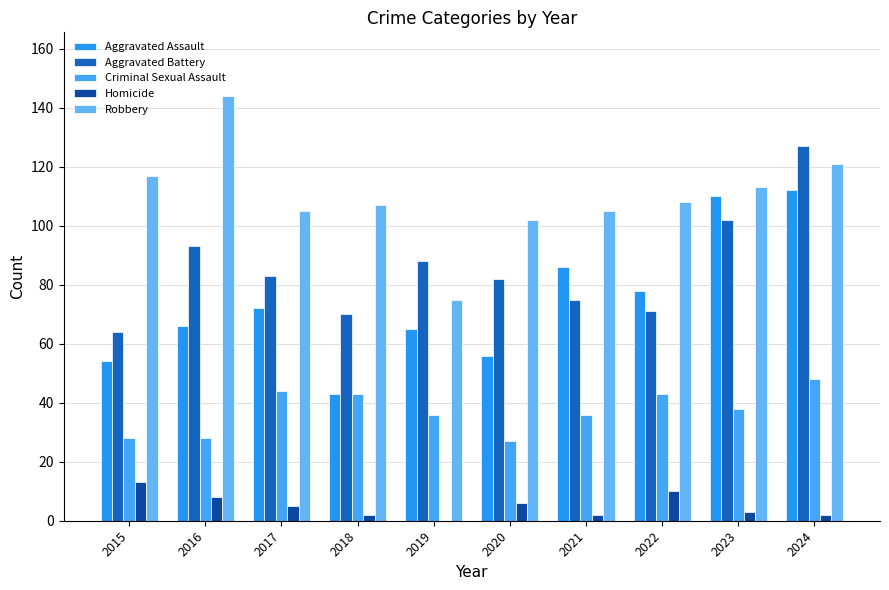

Reading right to left, transcribe all the data shown in this chart.

Aggravated Assault: 112	110	78	86	56	65	43	72	66	54
Aggravated Battery: 127	102	71	75	82	88	70	83	93	64
Criminal Sexual Assault: 48	38	43	36	27	36	43	44	28	28
Homicide: 2	3	10	2	6	0	2	5	8	13
Robbery: 121	113	108	105	102	75	107	105	144	117